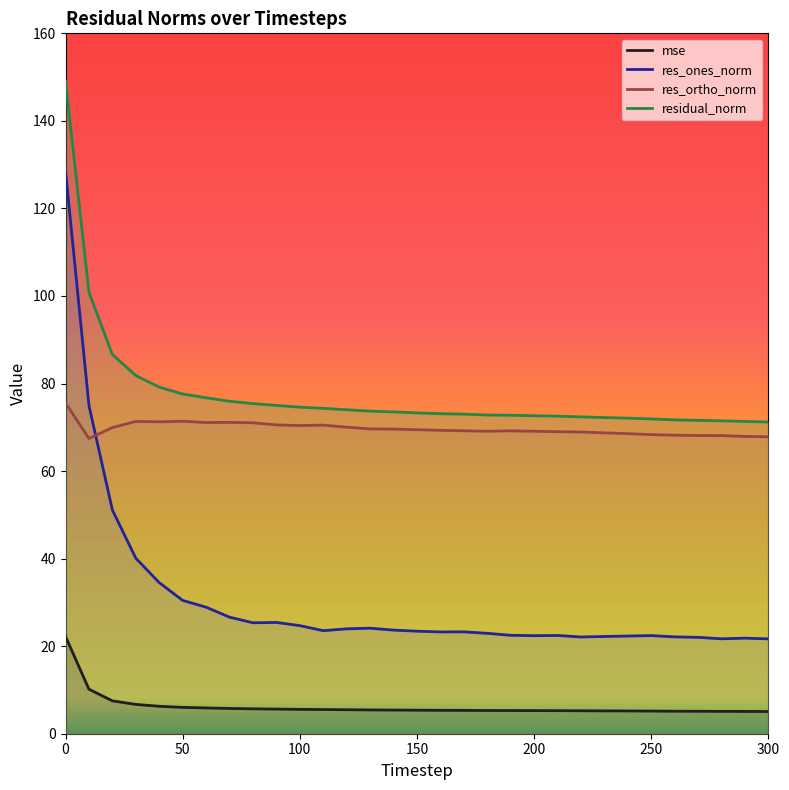

Does the chart display data point markers on the line(s)?

No